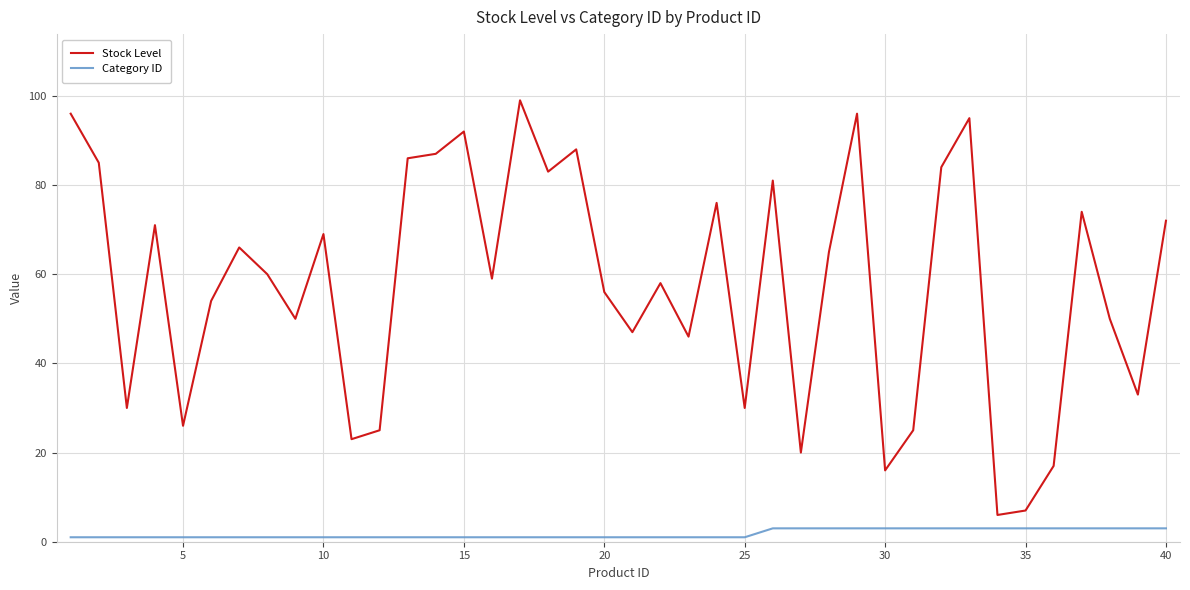

What are all the series names shown in the legend?

Stock Level, Category ID